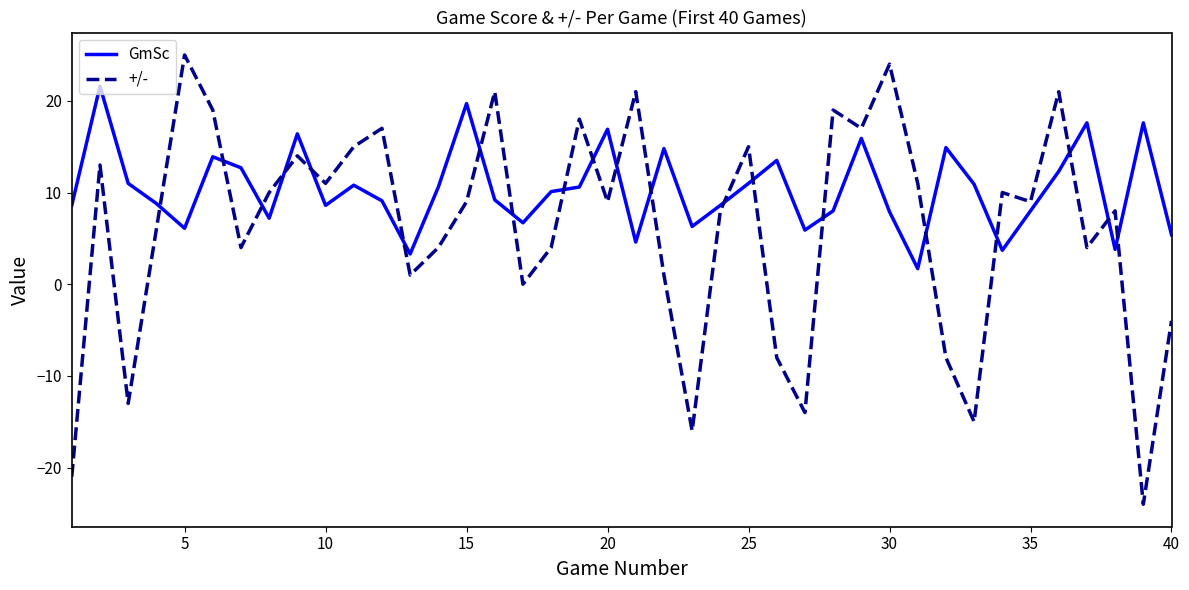

What is the highest value of the GmSc series?

21.6